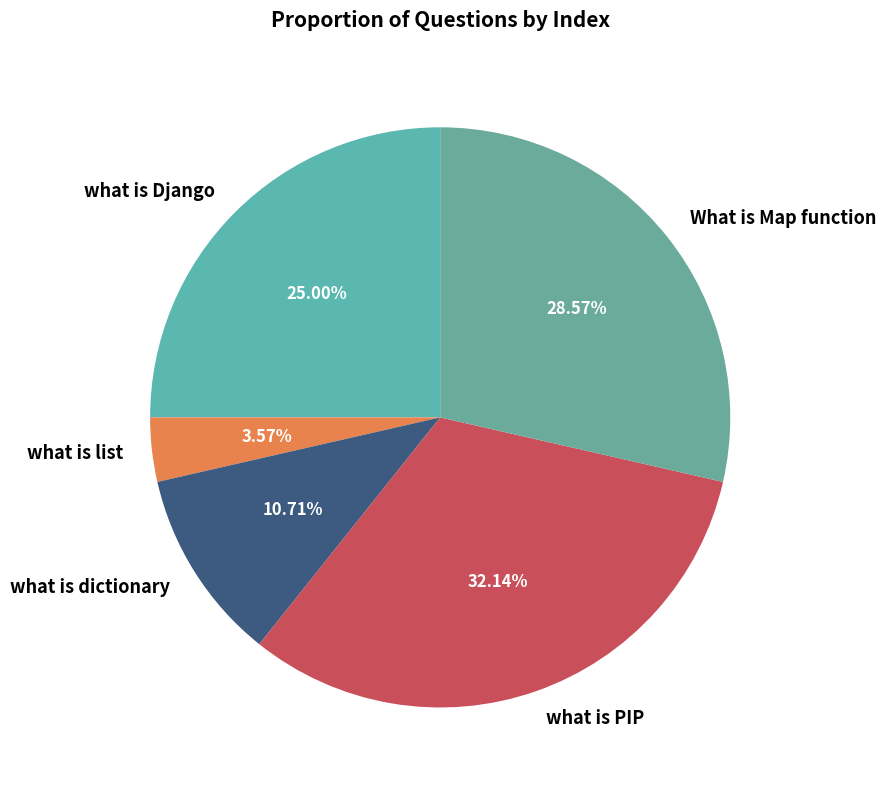

Count the number of slices in the pie.

5